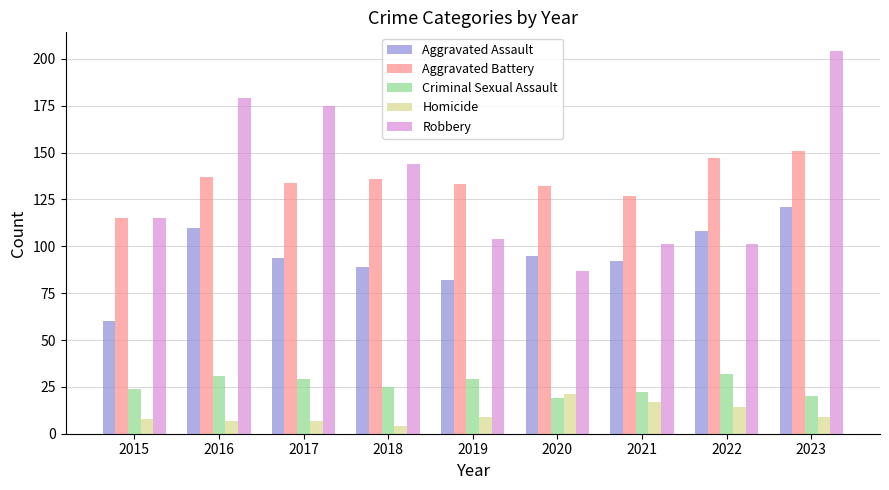

What are all the series names shown in the legend?

Aggravated Assault, Aggravated Battery, Criminal Sexual Assault, Homicide, Robbery